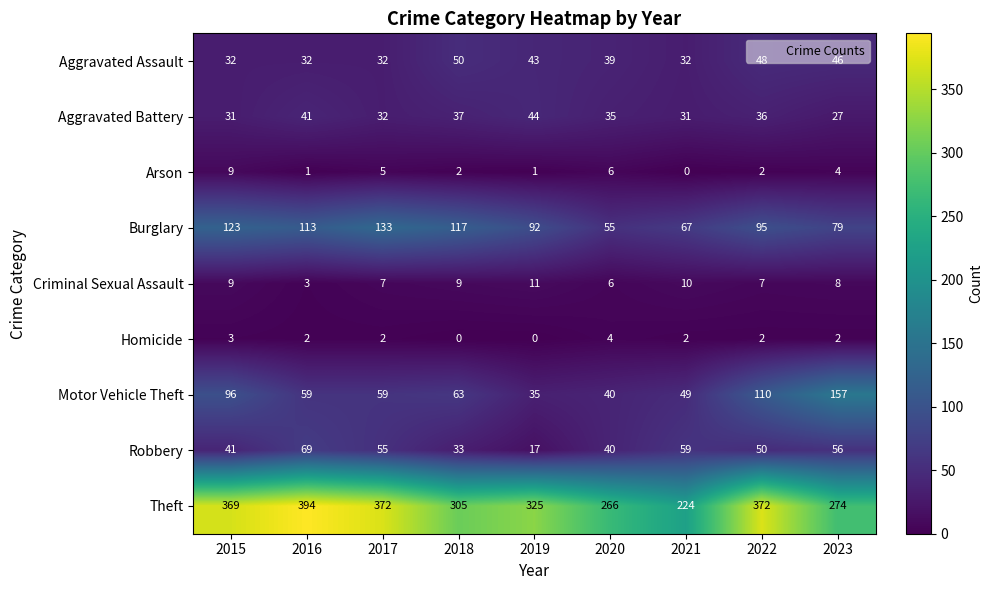

Which category has the highest value in the Criminal Sexual Assault series?

2019